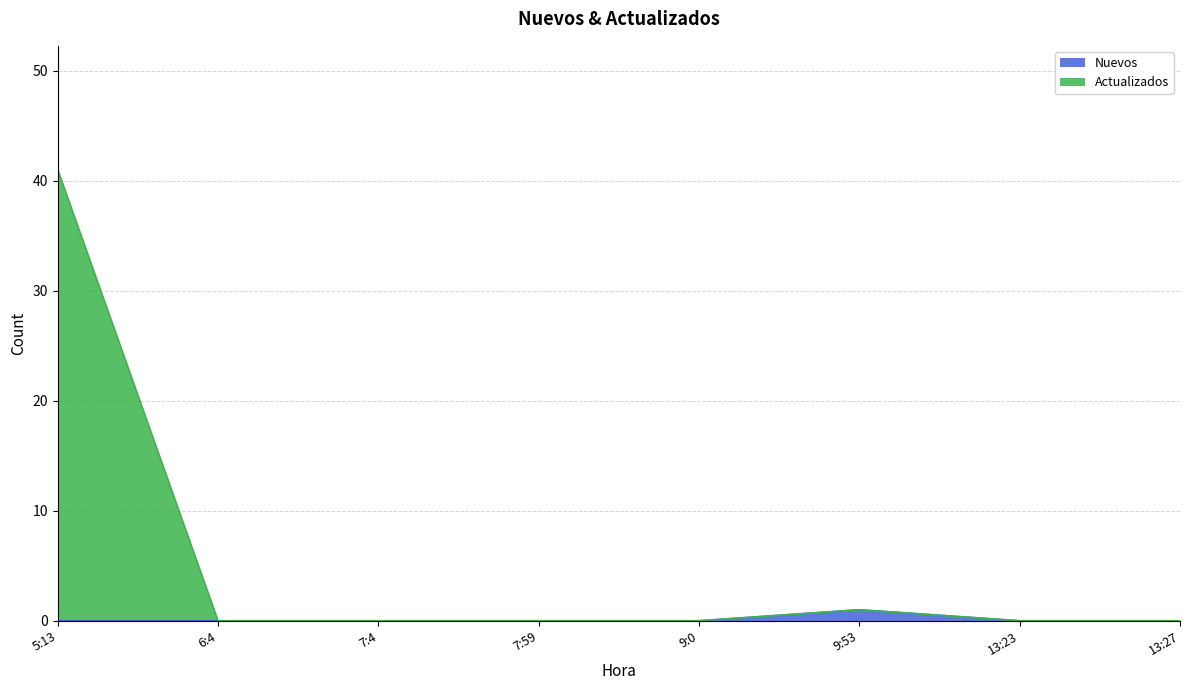

Reading left to right, extract all data points from this chart.

Nuevos: 5:13=0	6:4=0	7:4=0	7:59=0	9:0=0	9:53=1	13:23=0	13:27=0
Actualizados: 5:13=41	6:4=0	7:4=0	7:59=0	9:0=0	9:53=1	13:23=0	13:27=0